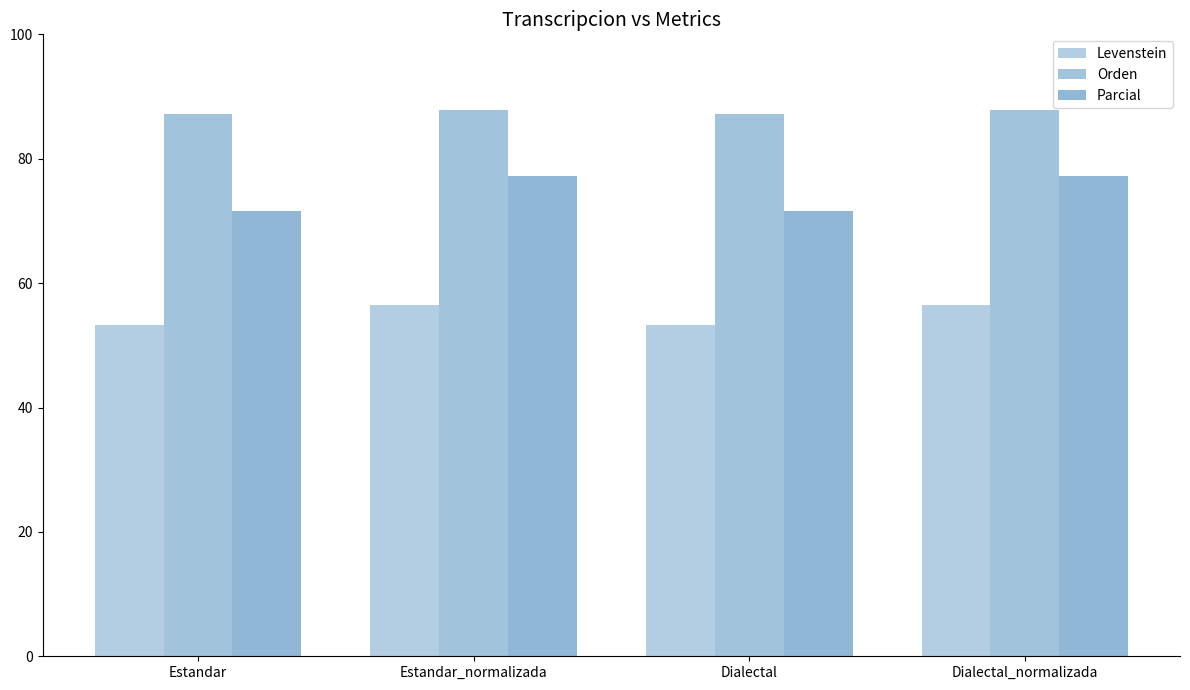

How many bars are there in total?

12